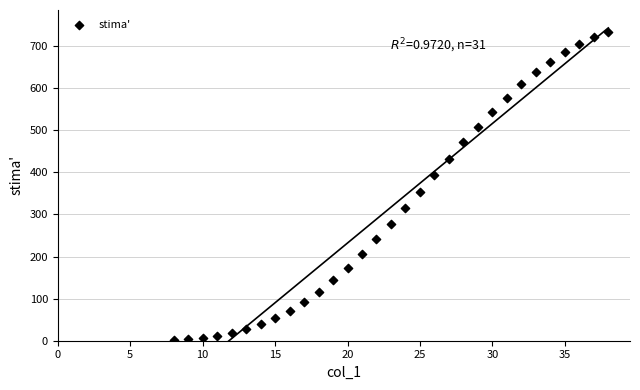

What is the range of Y values (max minus min)?

731.3